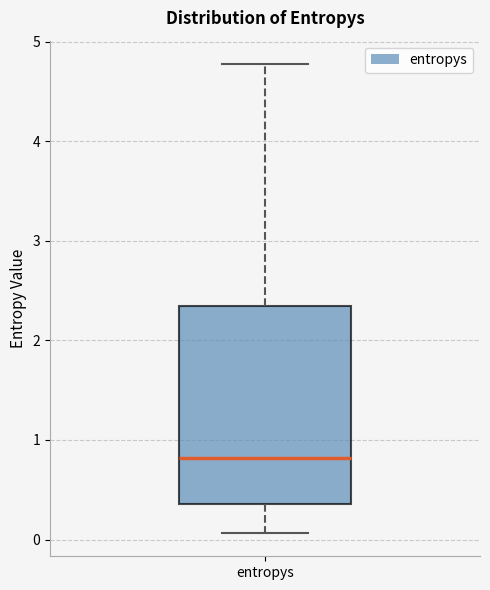

Read this box plot against the y-axis: the position of the median line, the range covered by the box, and the ends of both whiskers. The values are not printed on the chart, so give them approximately, as read against the axis.

median 0.8, box 0.4 to 2.3, whiskers 0.1 to 4.8